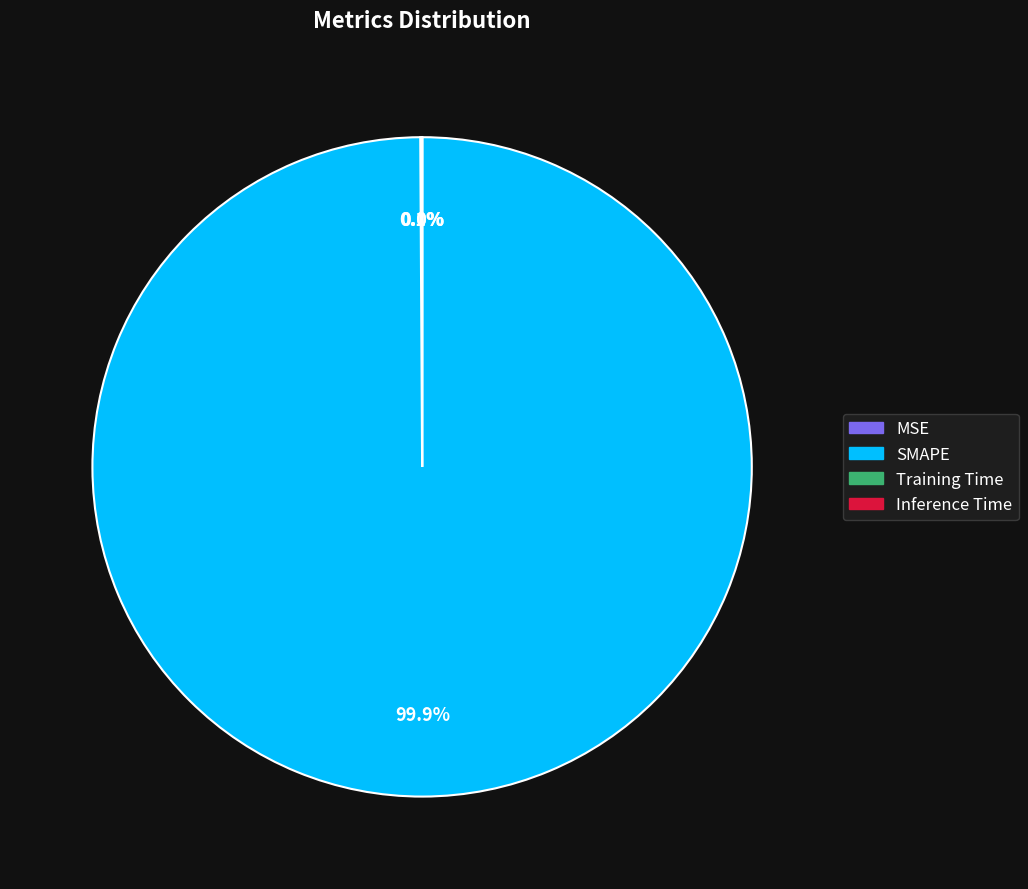

Is there a majority slice in this chart?

Yes